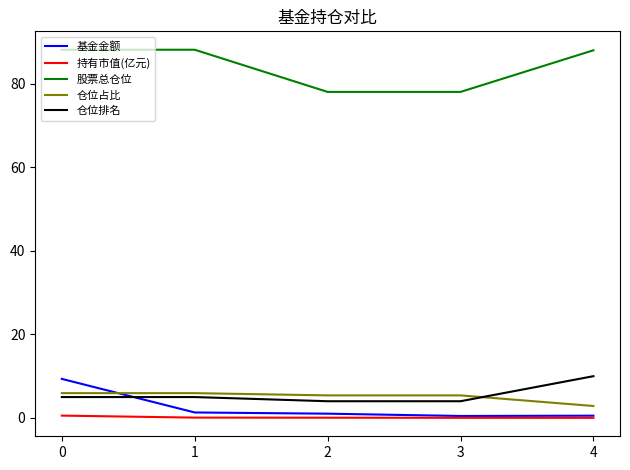

What value does the 仓位排名 series have at 1?

5.0